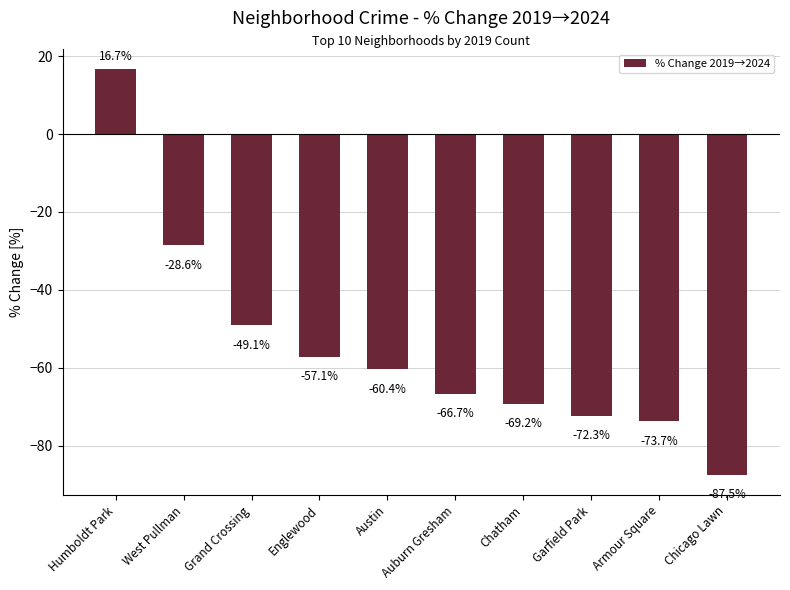

Rank the categories by value from highest to lowest.

Humboldt Park, West Pullman, Grand Crossing, Englewood, Austin, Auburn Gresham, Chatham, Garfield Park, Armour Square, Chicago Lawn